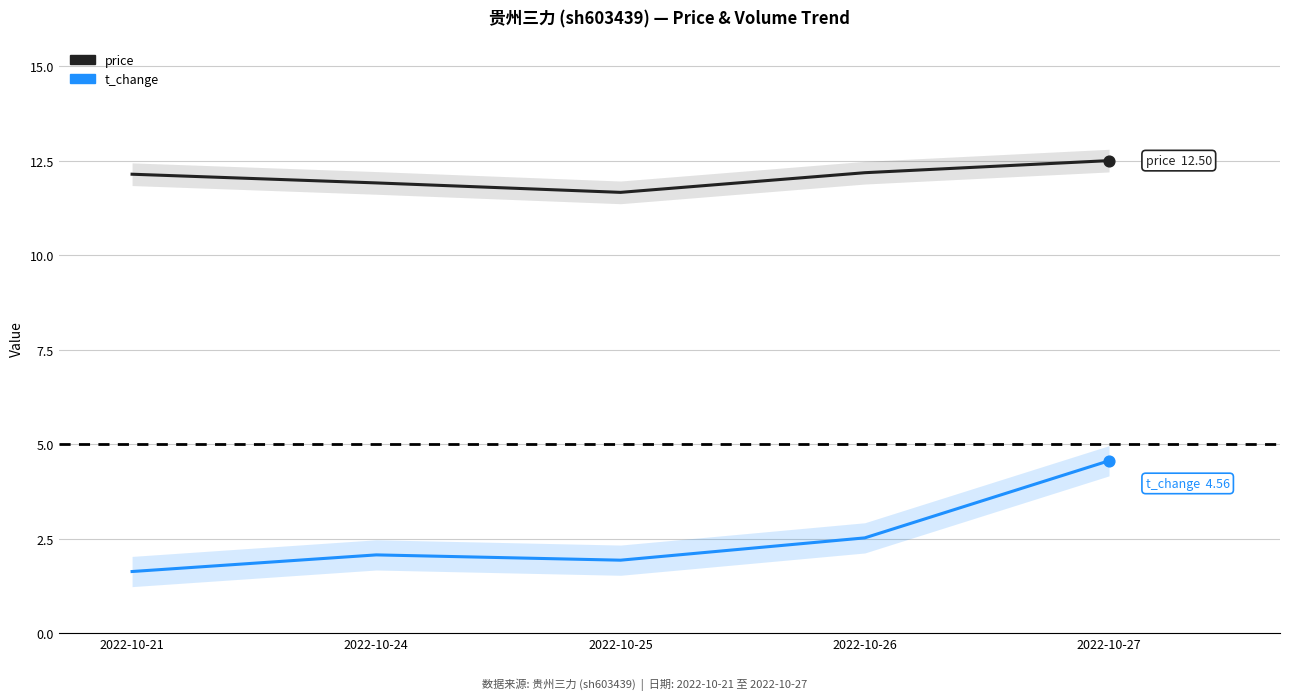

What are all the series names shown in the legend?

price, t_change